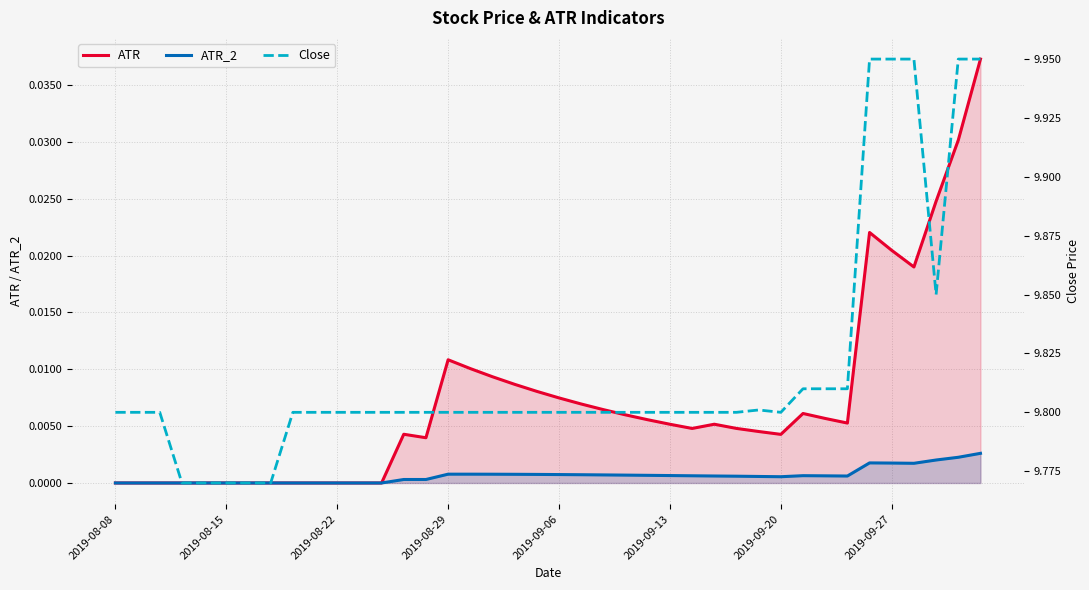

Which series changed the most between 2019-08-08 and 33?

Close